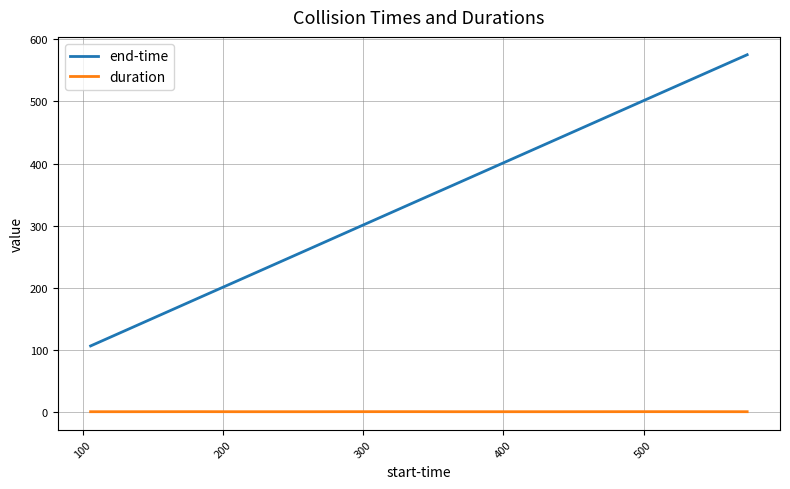

Rank the series by their average value, from lowest to highest.

duration, end-time